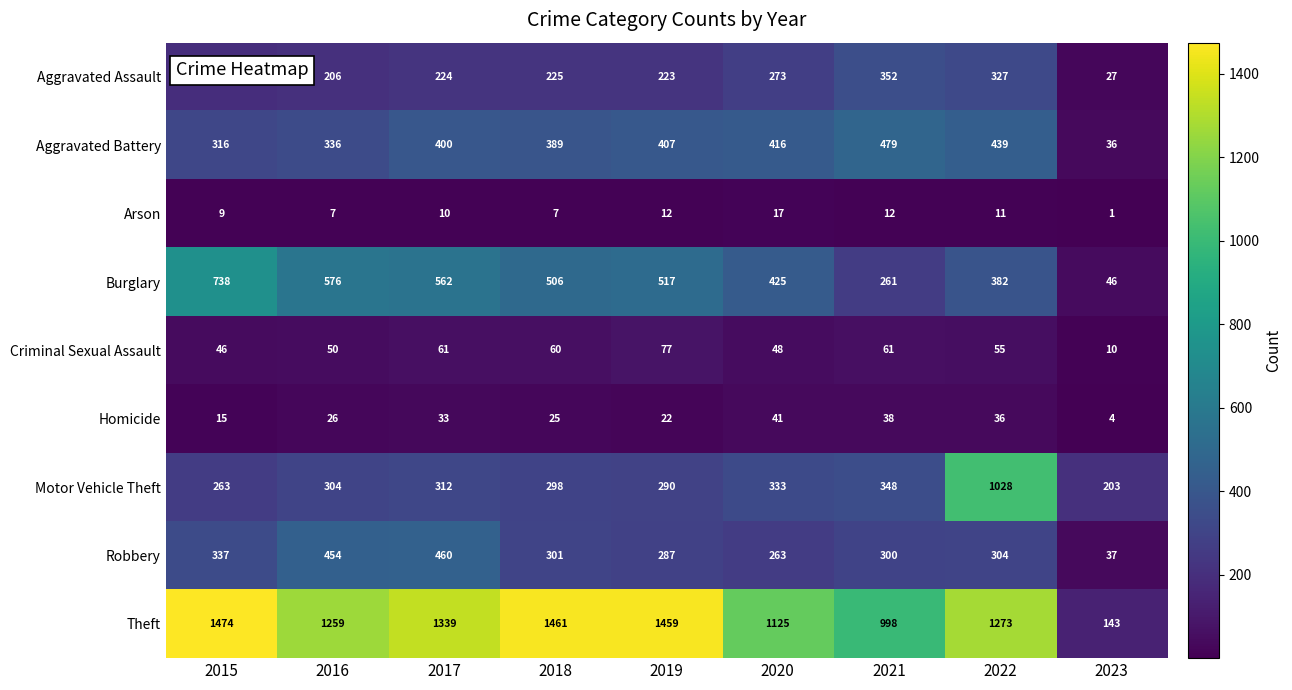

What is the approximate value of Motor Vehicle Theft at 2023?

203